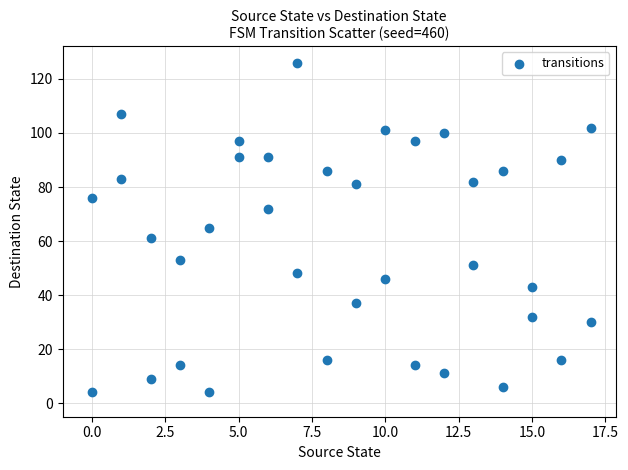

What is the range of Y values (max minus min)?

122